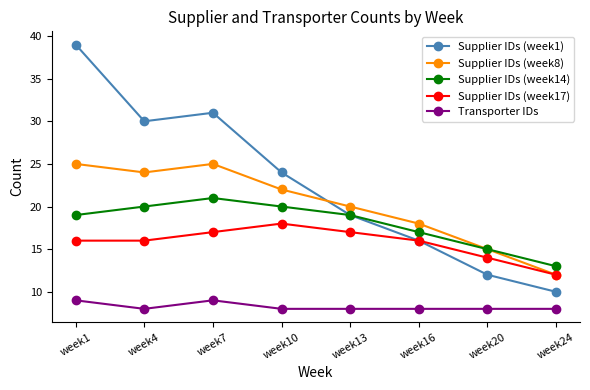

Which series has the largest range (max minus min)?

Supplier IDs (week1)